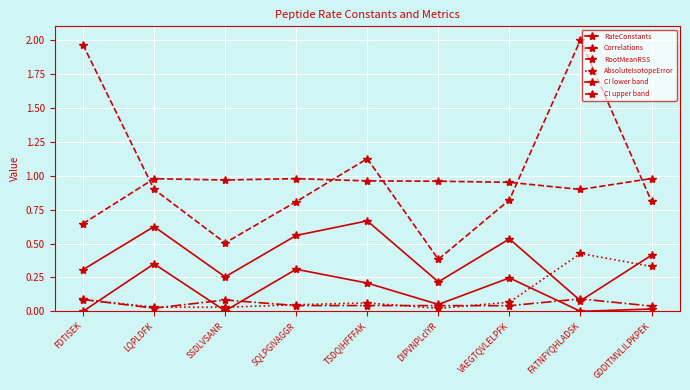

How many interior local valleys does the RootMeanRSS series have?

3